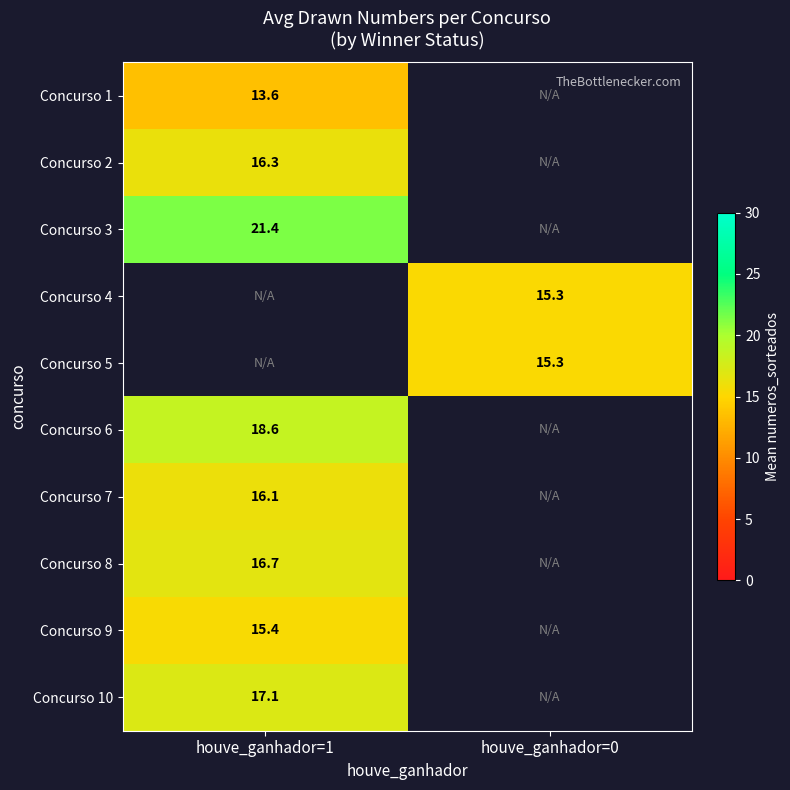

Which series has the widest spread of values?

Concurso 1